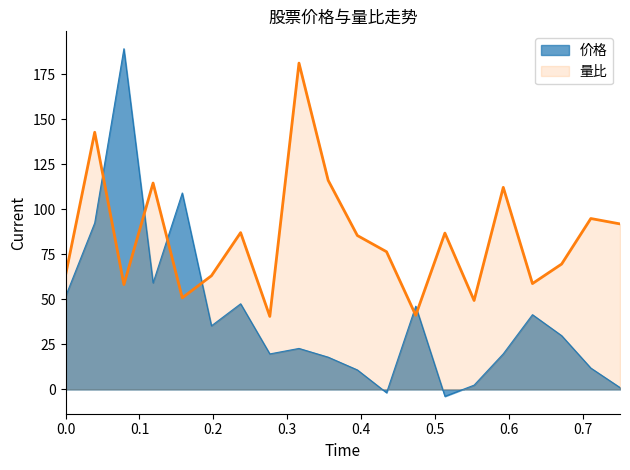

What is the maximum value for 价格?

189.3